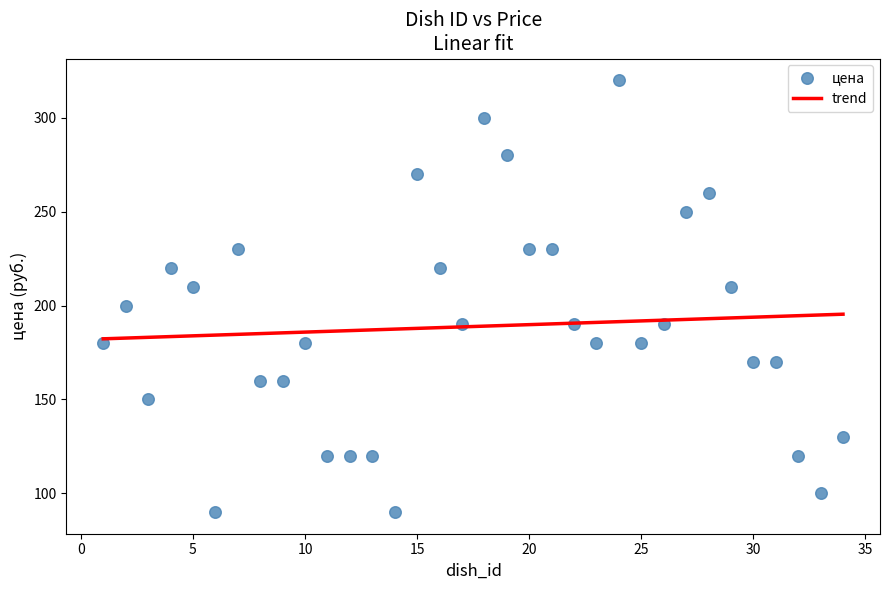

What is the range of X values (max minus min)?

33